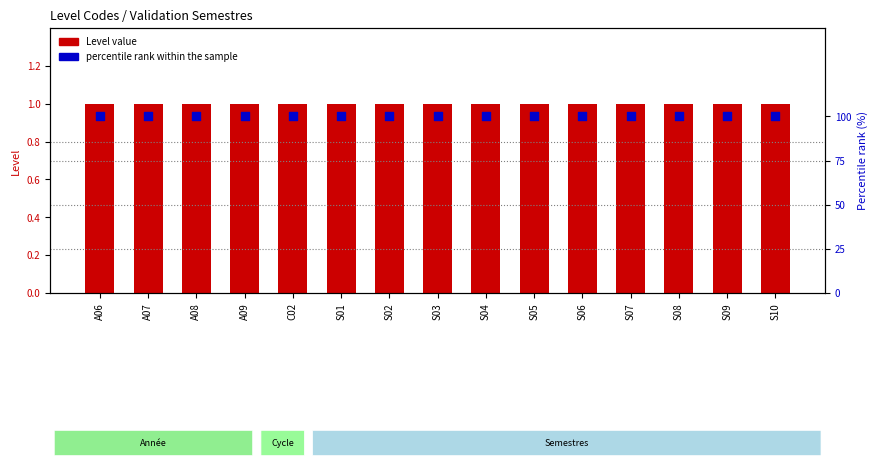

At which category is the sum across all series the highest?

A06